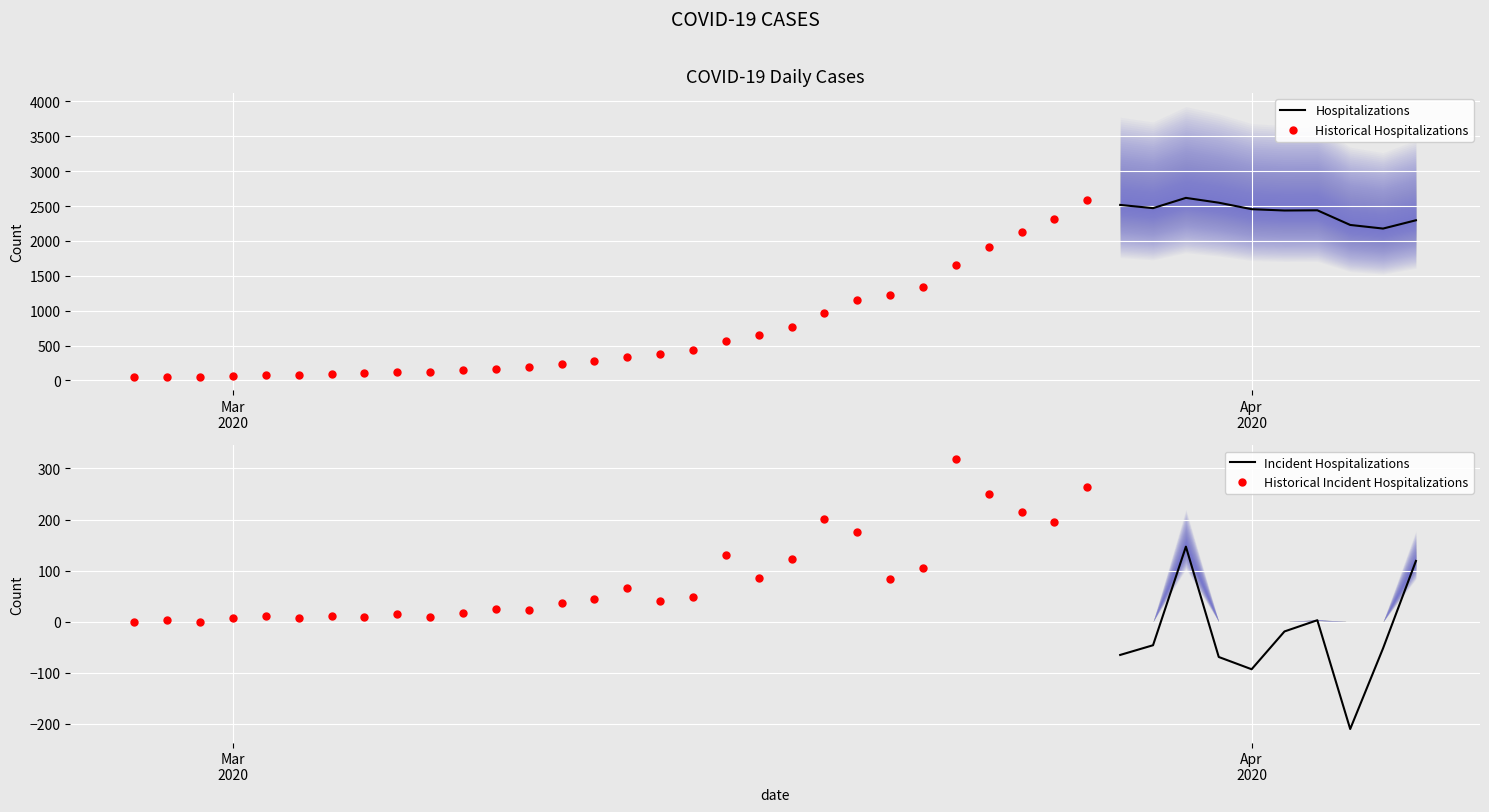

What is the change in value from 2020-03-18 to 2020-03-25?

+1352